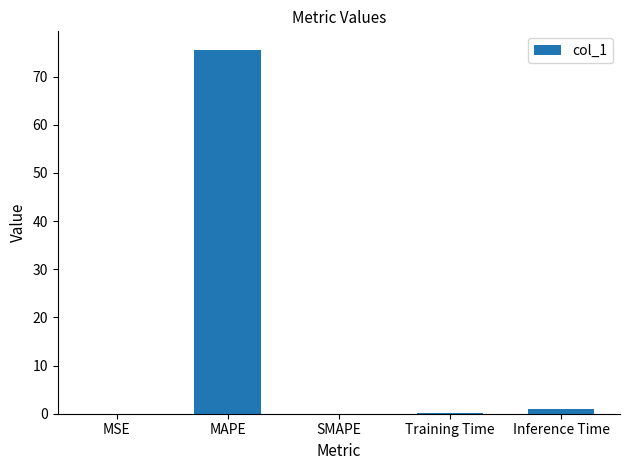

Which label corresponds to the largest value in the chart?

MAPE